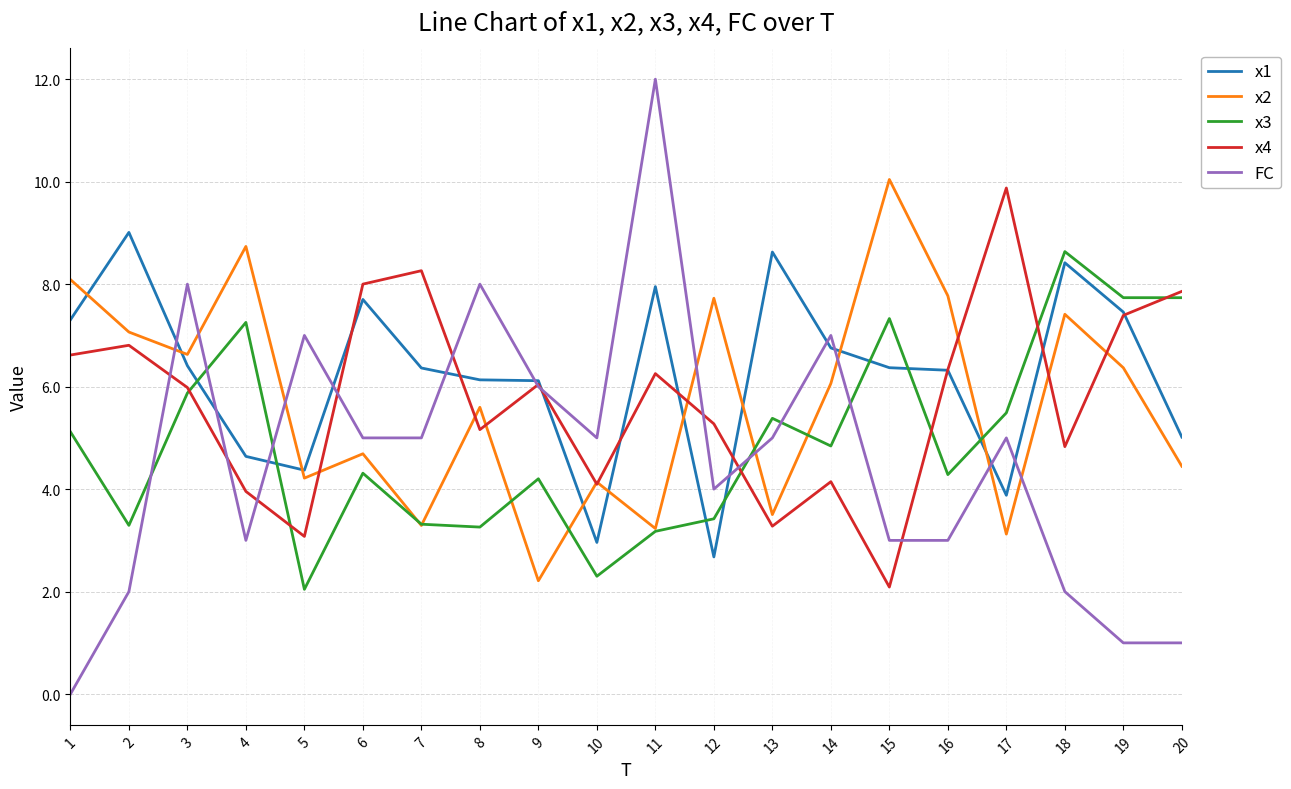

What is the lowest value of the x2 series?

2.2